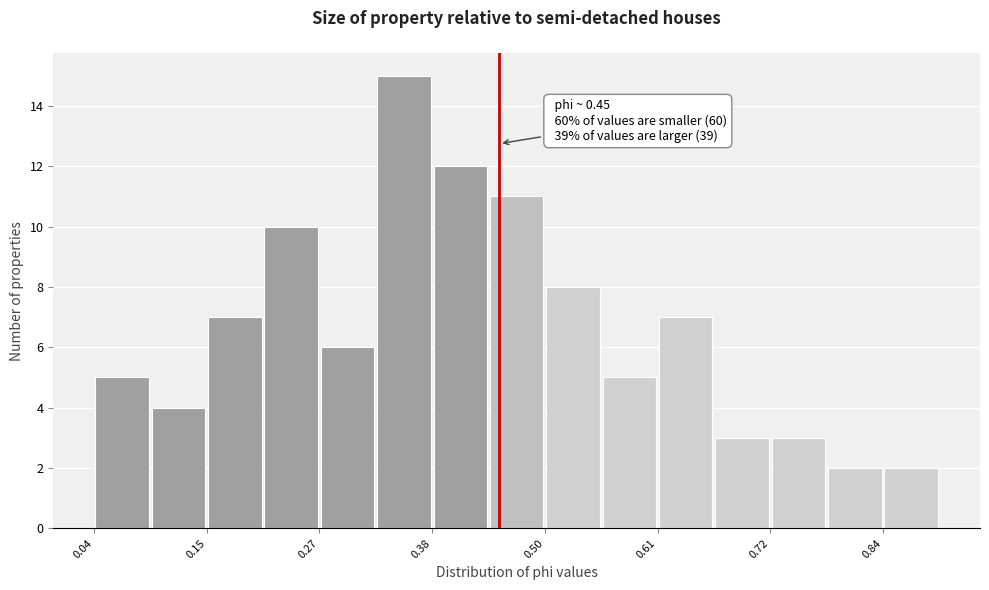

Around what value on the x-axis is the tallest bar? Give the approximate position of its centre, as read against the axis.

0.36